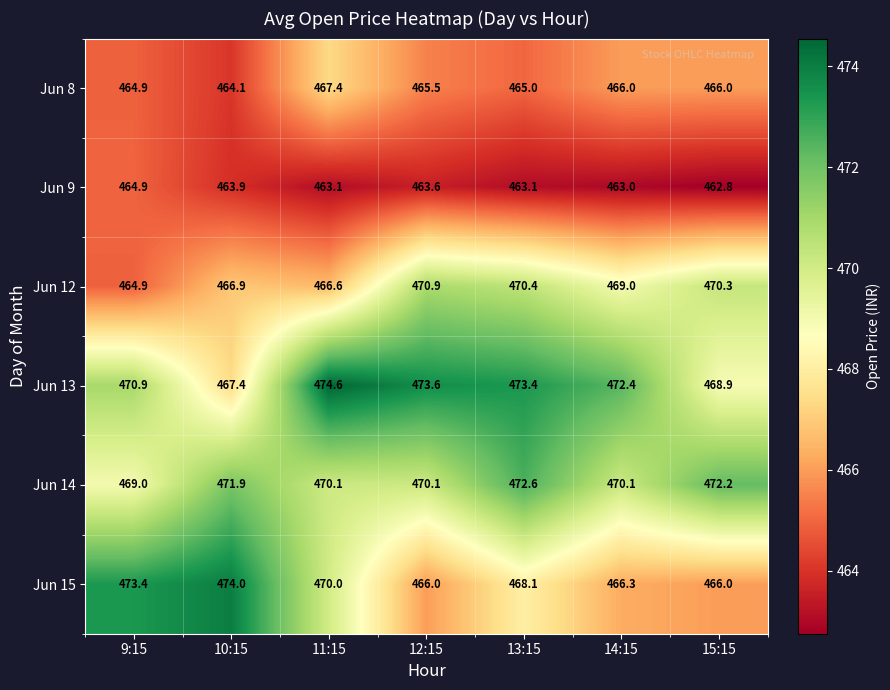

What is the total value across all series at 9:15?

2808.0